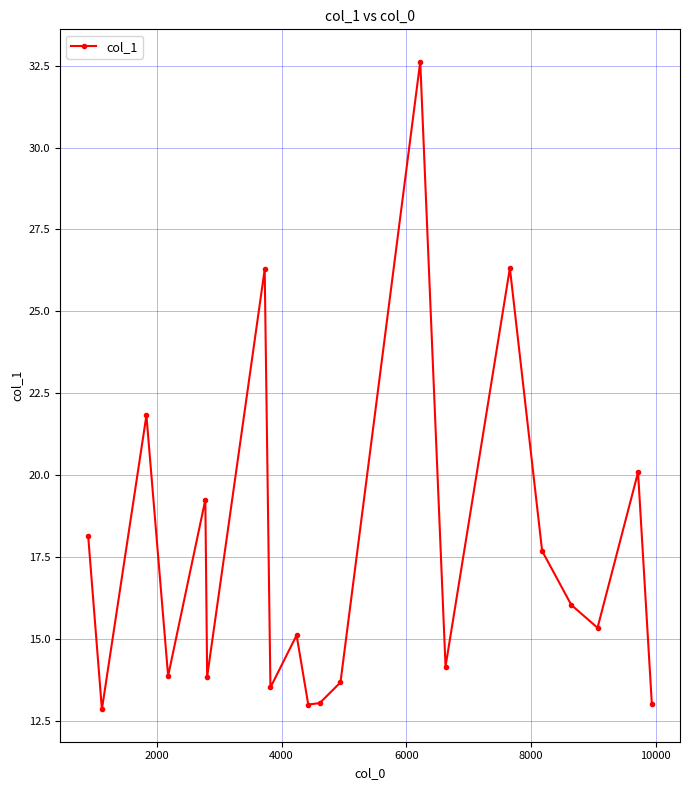

What is the value of the 1st point from the left?

18.1